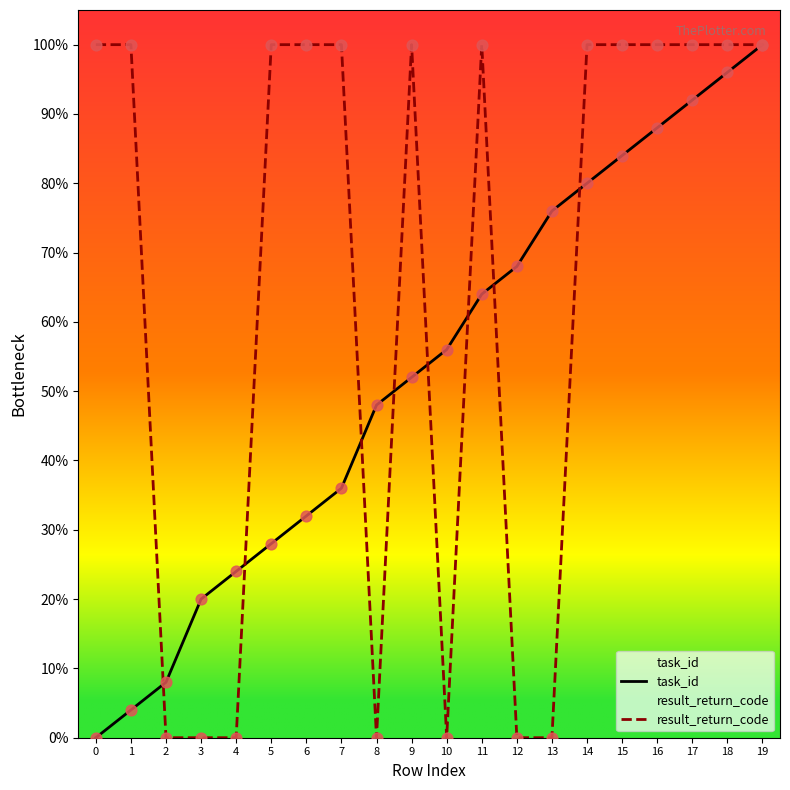

At how many categories does at least one series exceed 34?

17